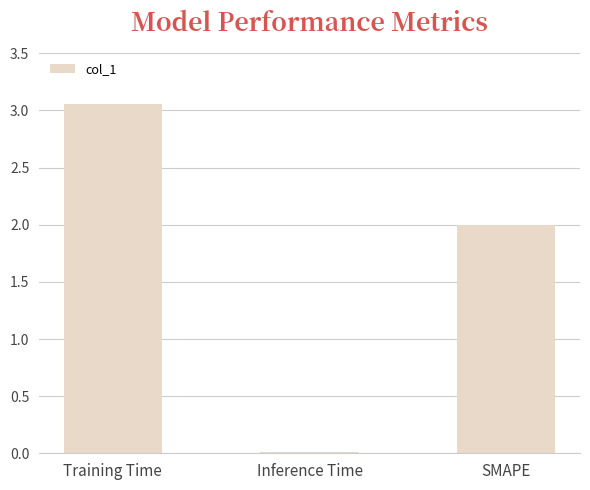

Which category has the highest value across all series?

Training Time